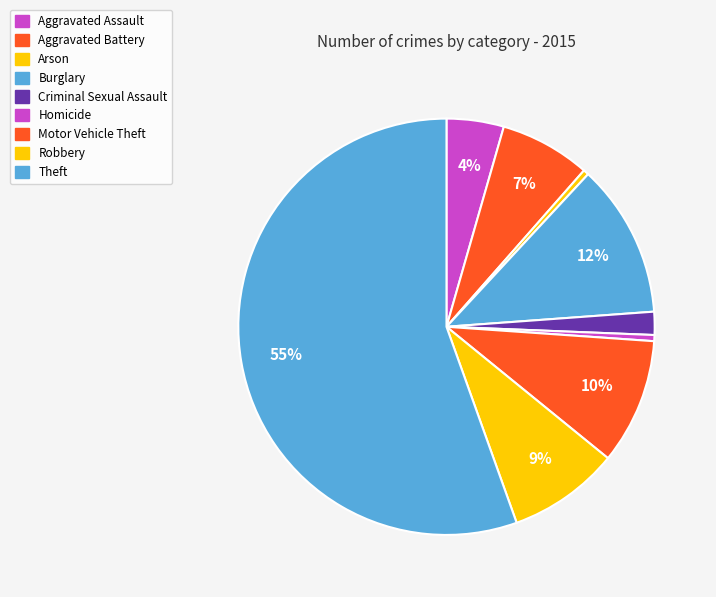

How many segments does this pie chart have?

9